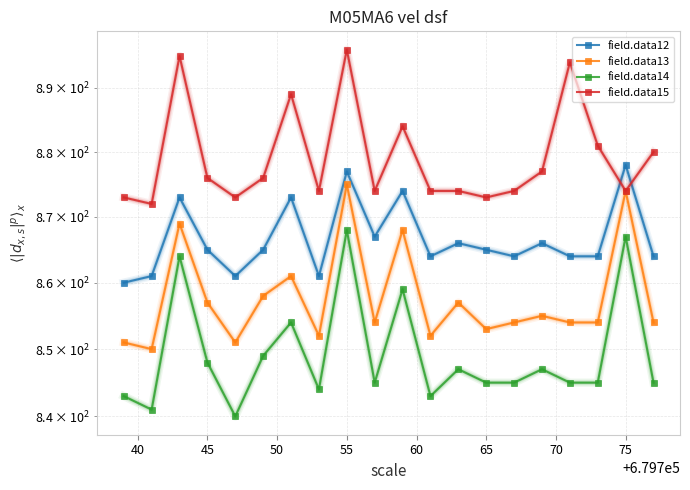

How many categories are shown in the chart?

20